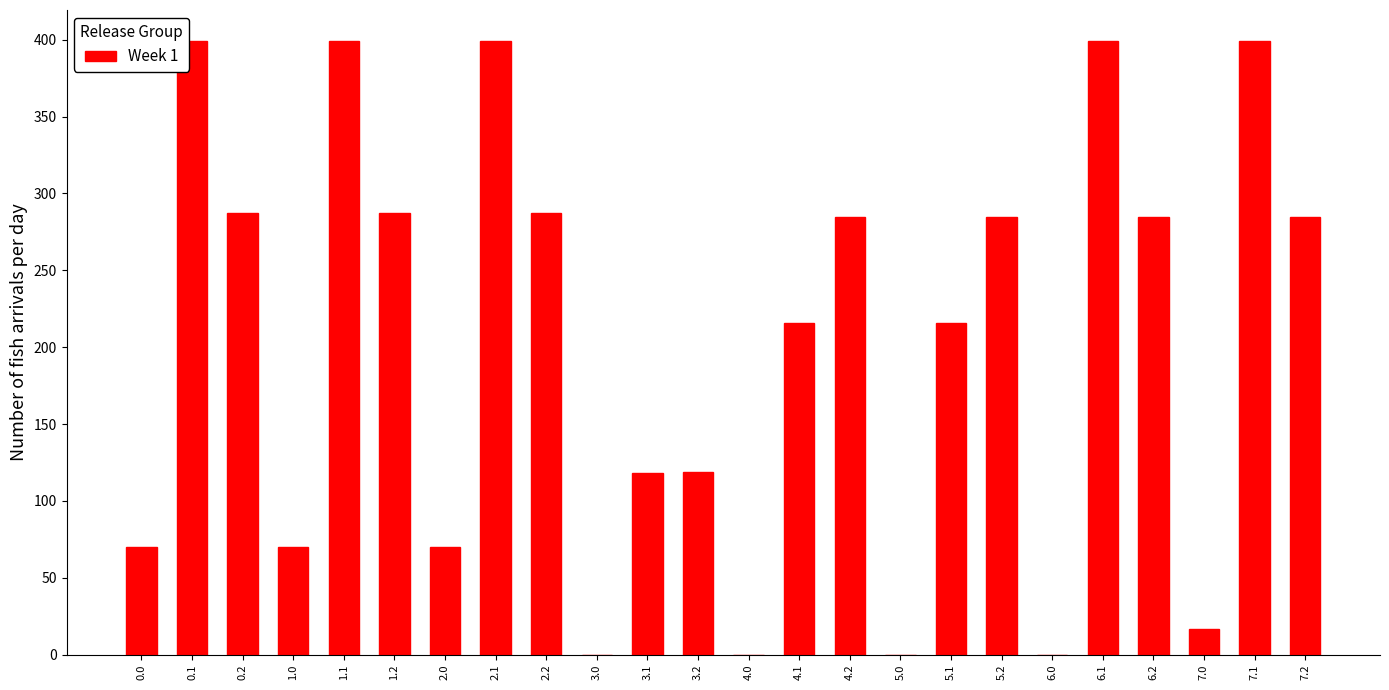

What is the average value?

203.9